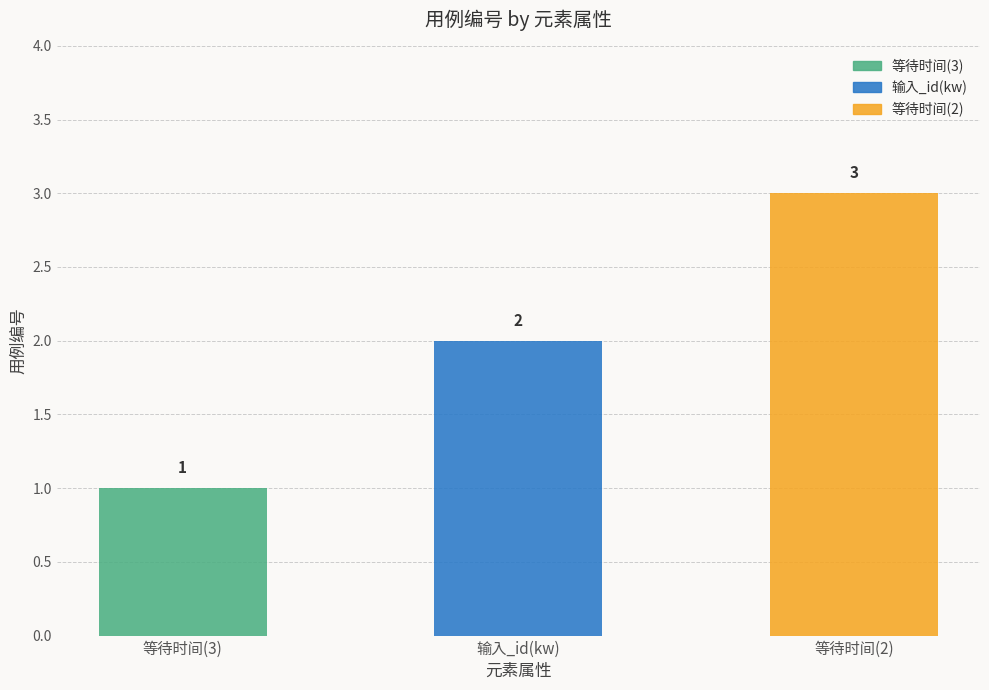

Reading left to right, extract all data points from this chart.

等待时间(3)=1	输入_id(kw)=2	等待时间(2)=3